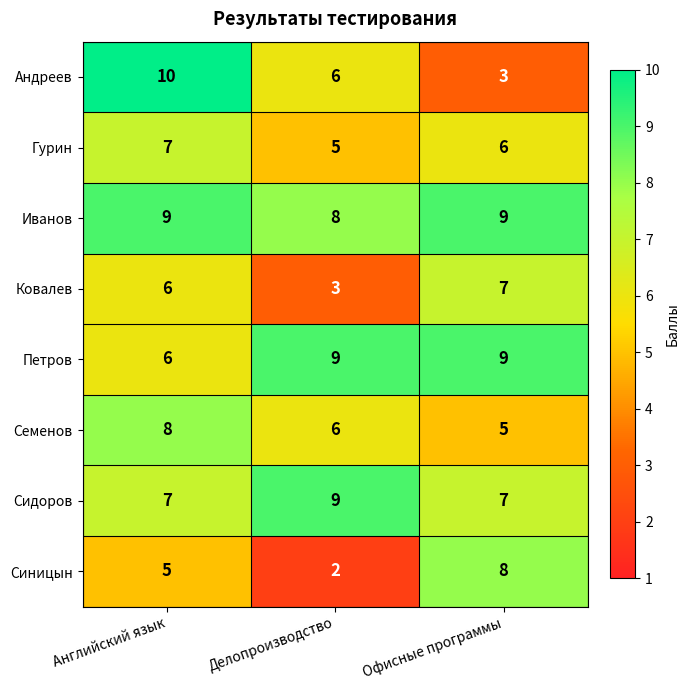

Between Английский язык and Делопроизводство, which series saw the biggest shift?

Андреев